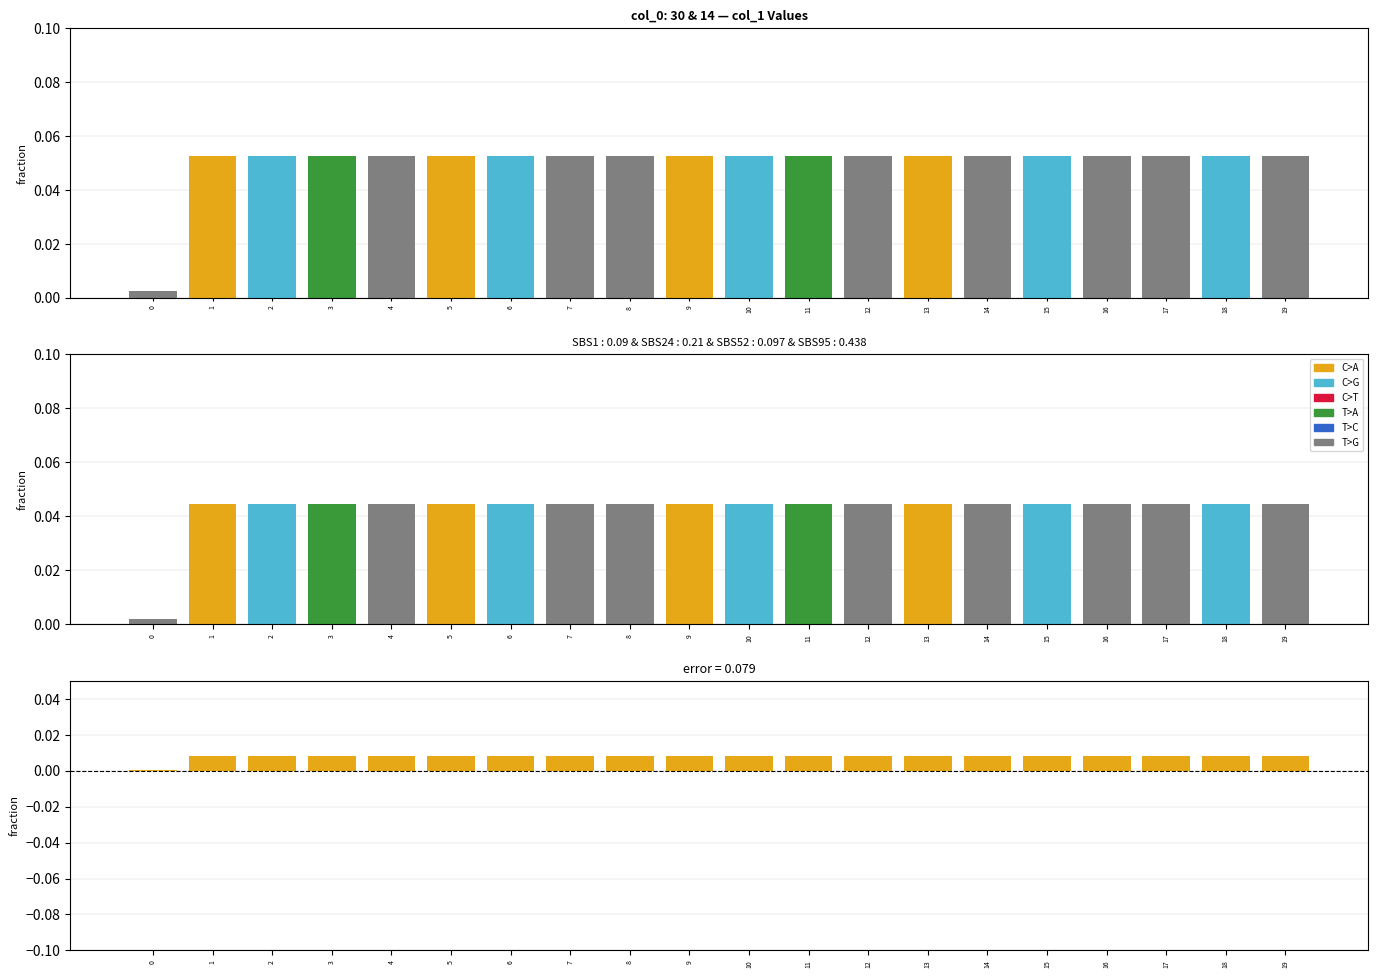

Between 1 and 18, which series saw the biggest shift?

col_1